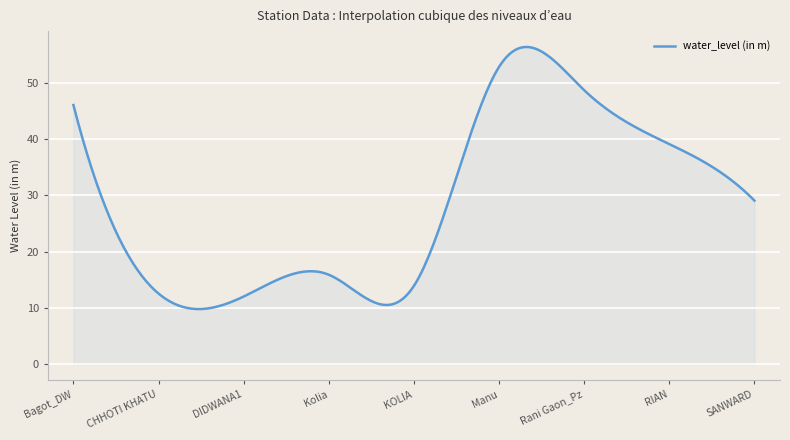

What is the difference between the maximum and minimum values?

46.6